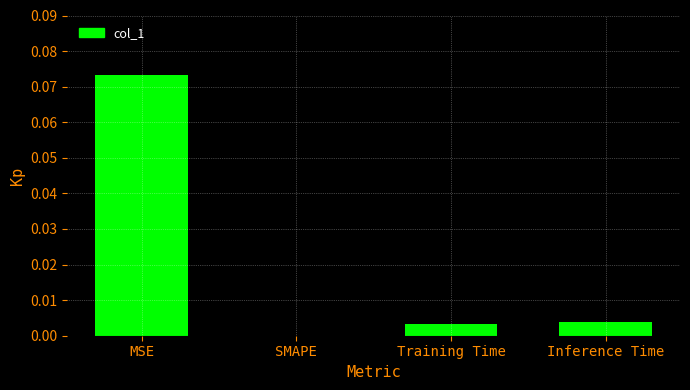

Between SMAPE and MSE, which is larger?

MSE